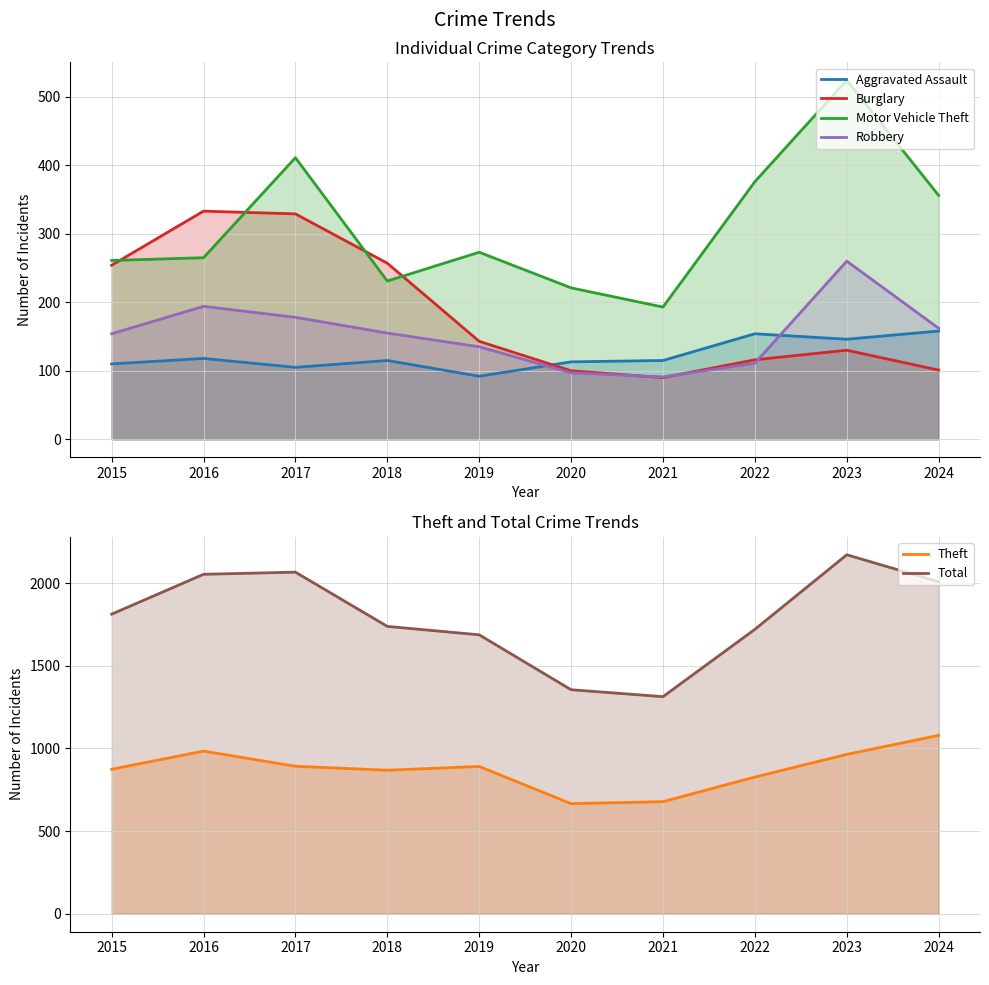

How many values in the Motor Vehicle Theft series exceed 273?

4